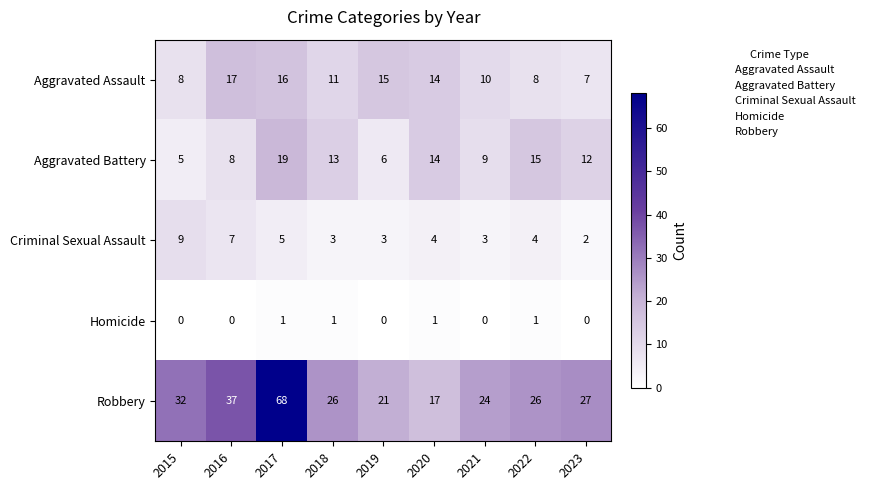

What is the spread (max minus min) of values at 2022?

25